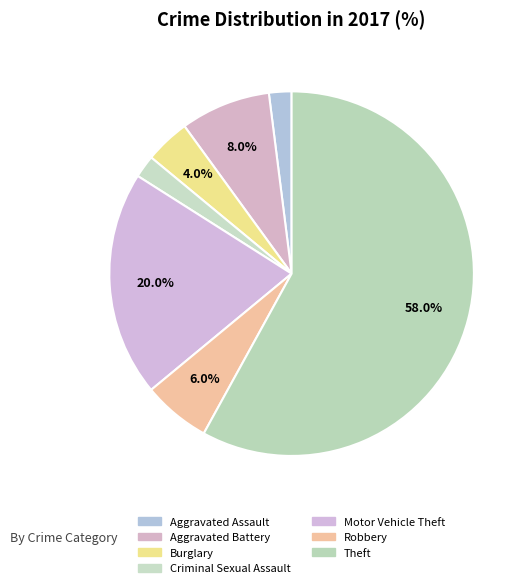

How many segments does this pie chart have?

7